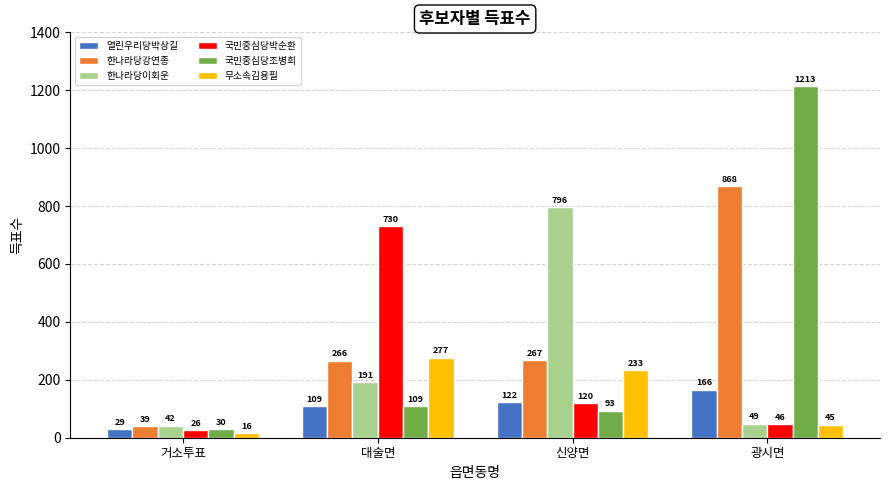

At which label is 국민중심당박순환 closest to 378?

신양면